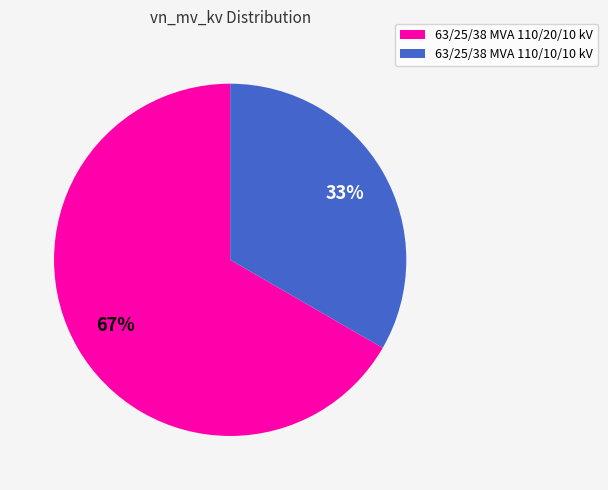

Which slice is the largest?

63/25/38 MVA 110/20/10 kV